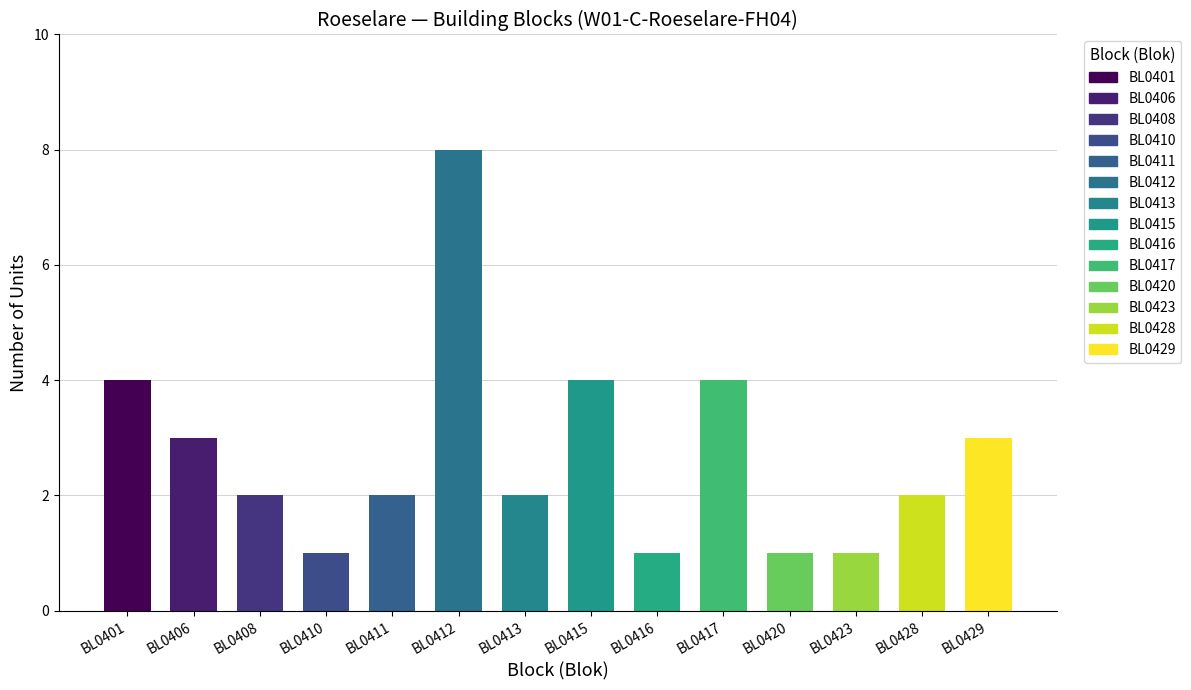

Between BL0423 and BL0408, which is larger?

BL0408